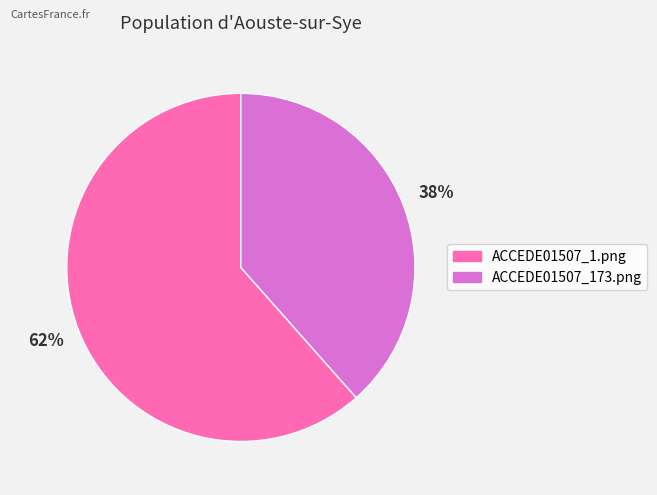

What is the largest slice in the pie chart?

ACCEDE01507_1.png